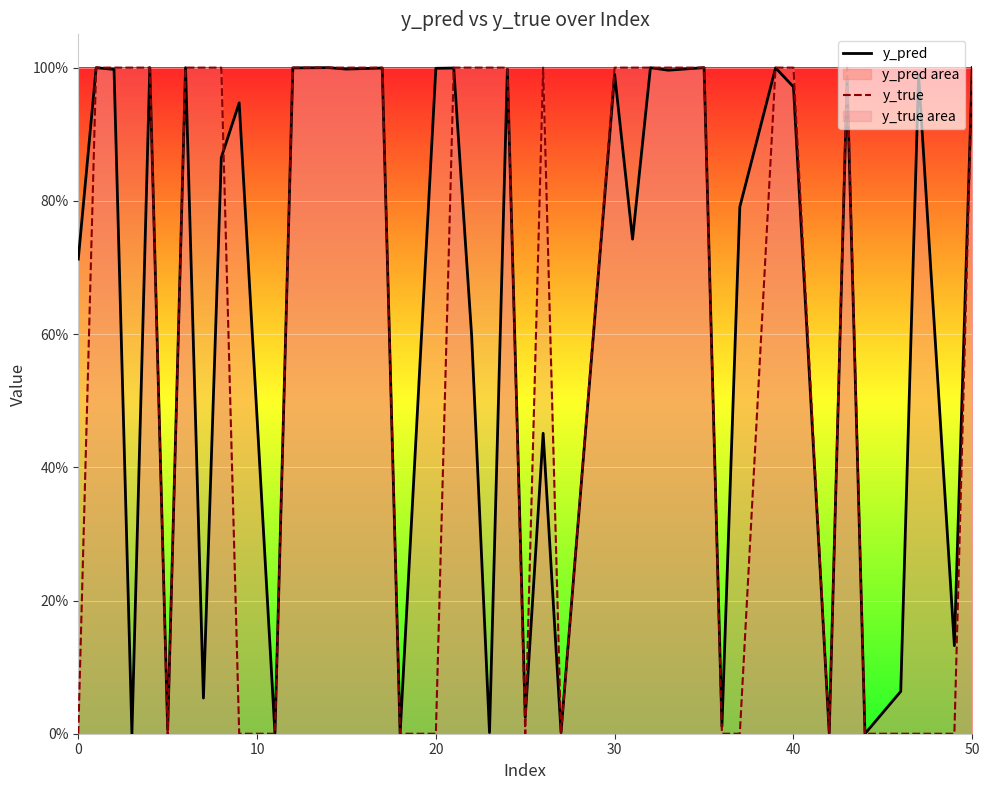

List the series in order of their peak value, lowest first.

y_pred, y_true